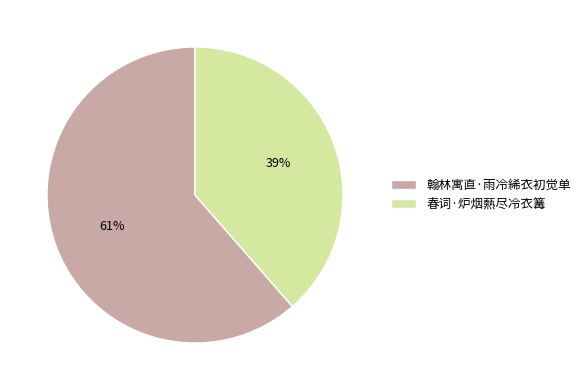

To the nearest percent, what portion does 翰林寓直·雨冷絺衣初觉单 represent?

61%